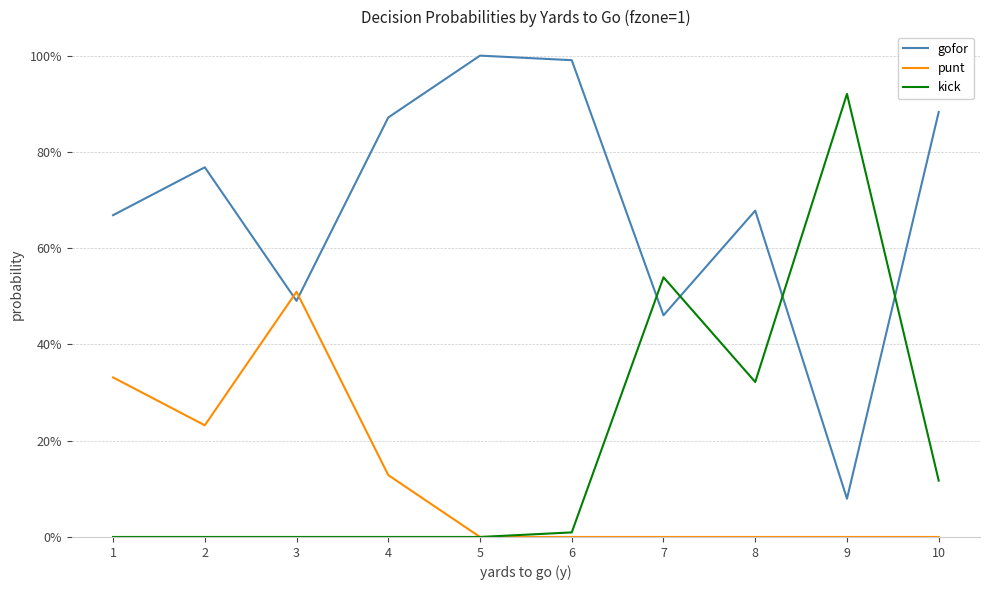

What is the sum of all punt values?

1.2